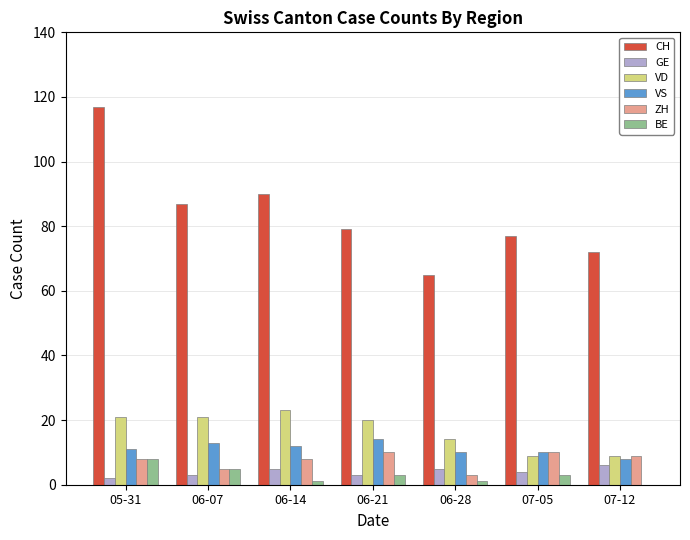

What is the average value of the BE series?

3